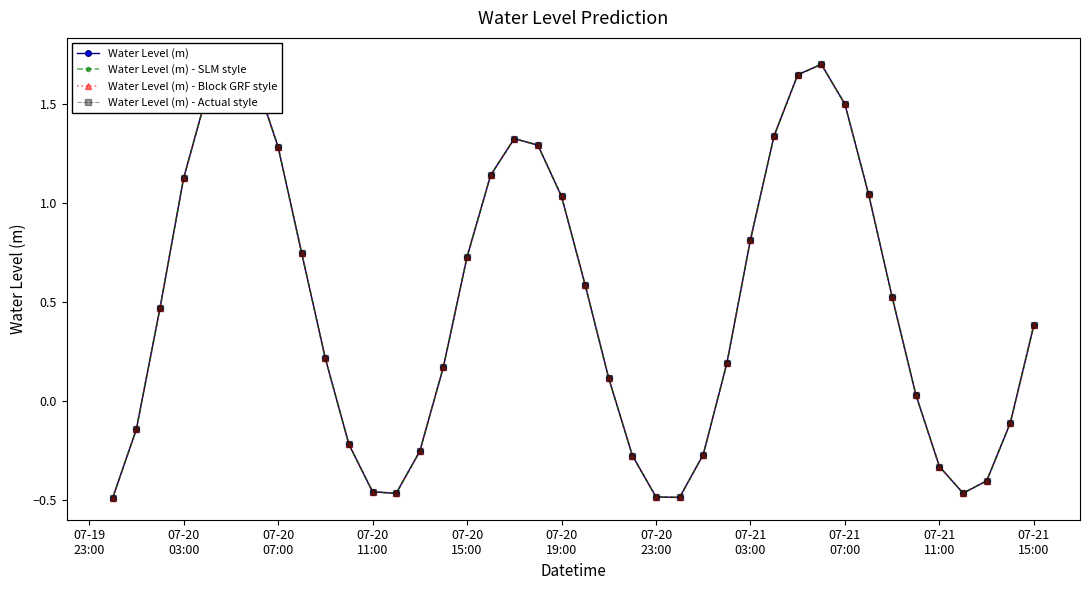

Is this an area chart (filled region under the line)?

No